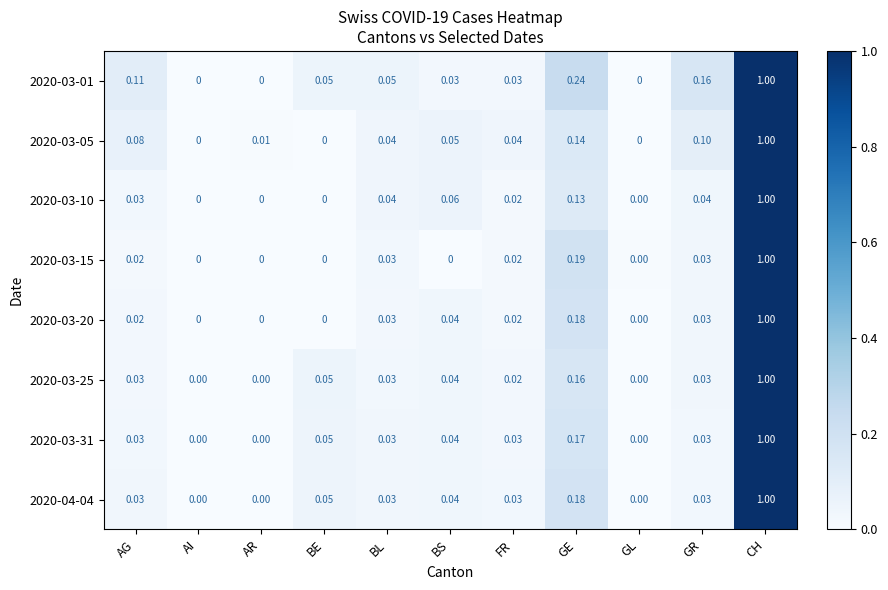

At which category is the sum across all series the highest?

CH